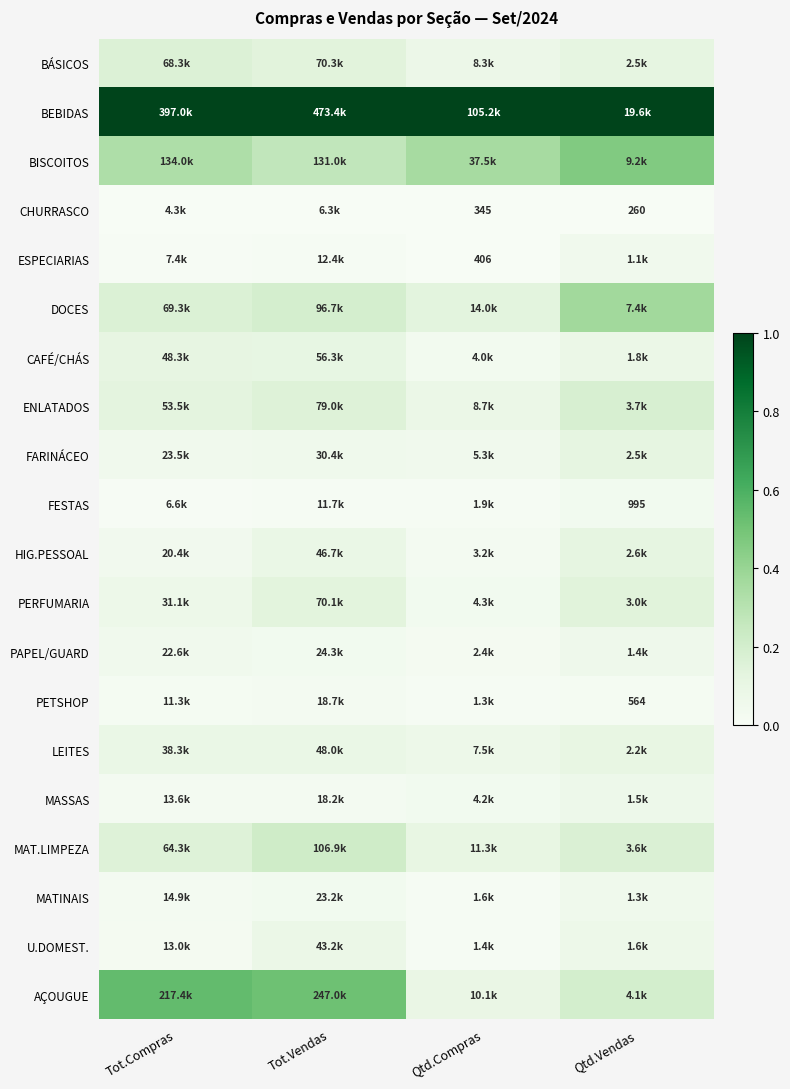

Which series has the largest total across all categories?

BEBIDAS